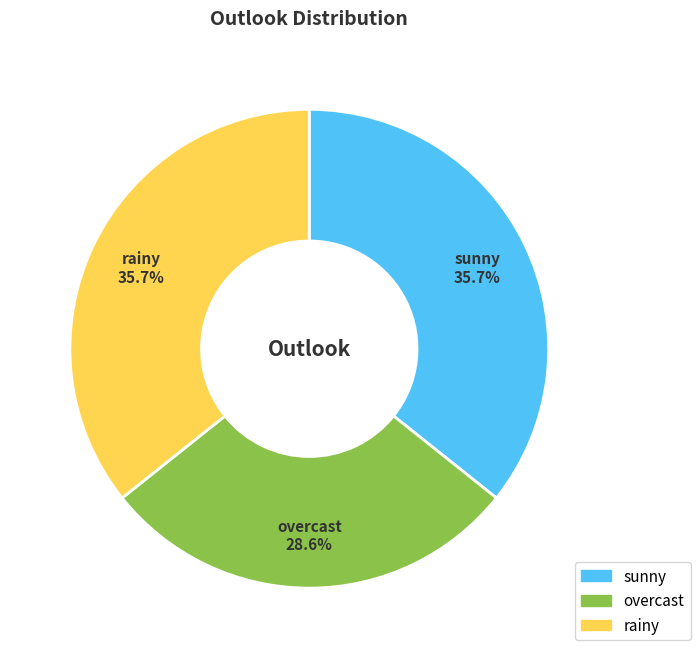

Is rainy the majority of the pie?

No